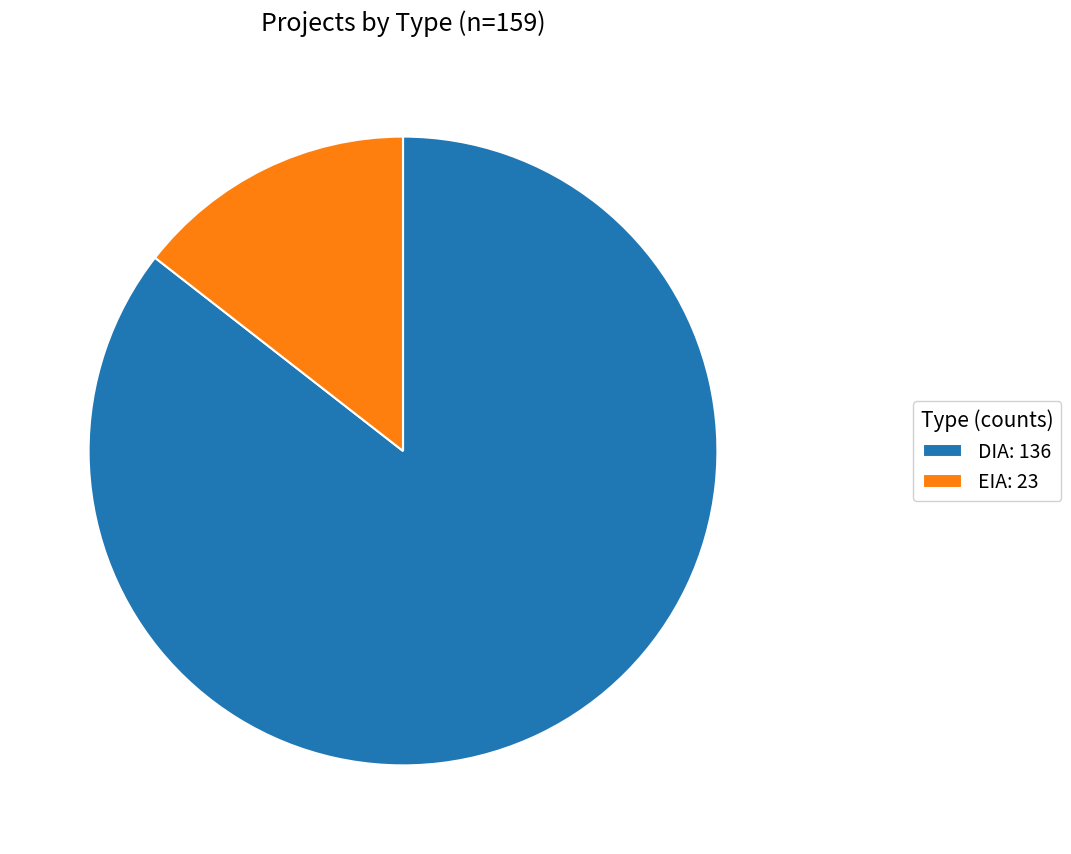

Does DIA: 136 account for over 50% of the chart?

Yes